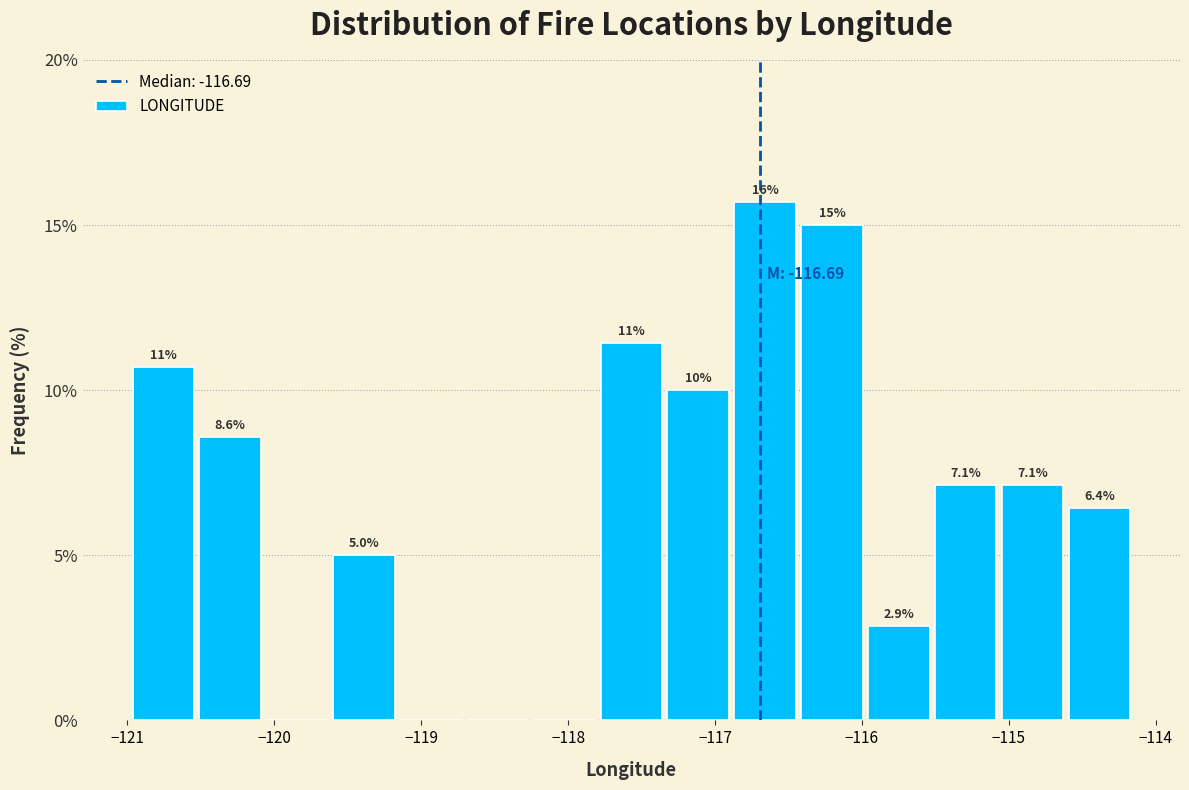

Over which range of the x-axis is the bar tallest?

-116.9 to -116.4